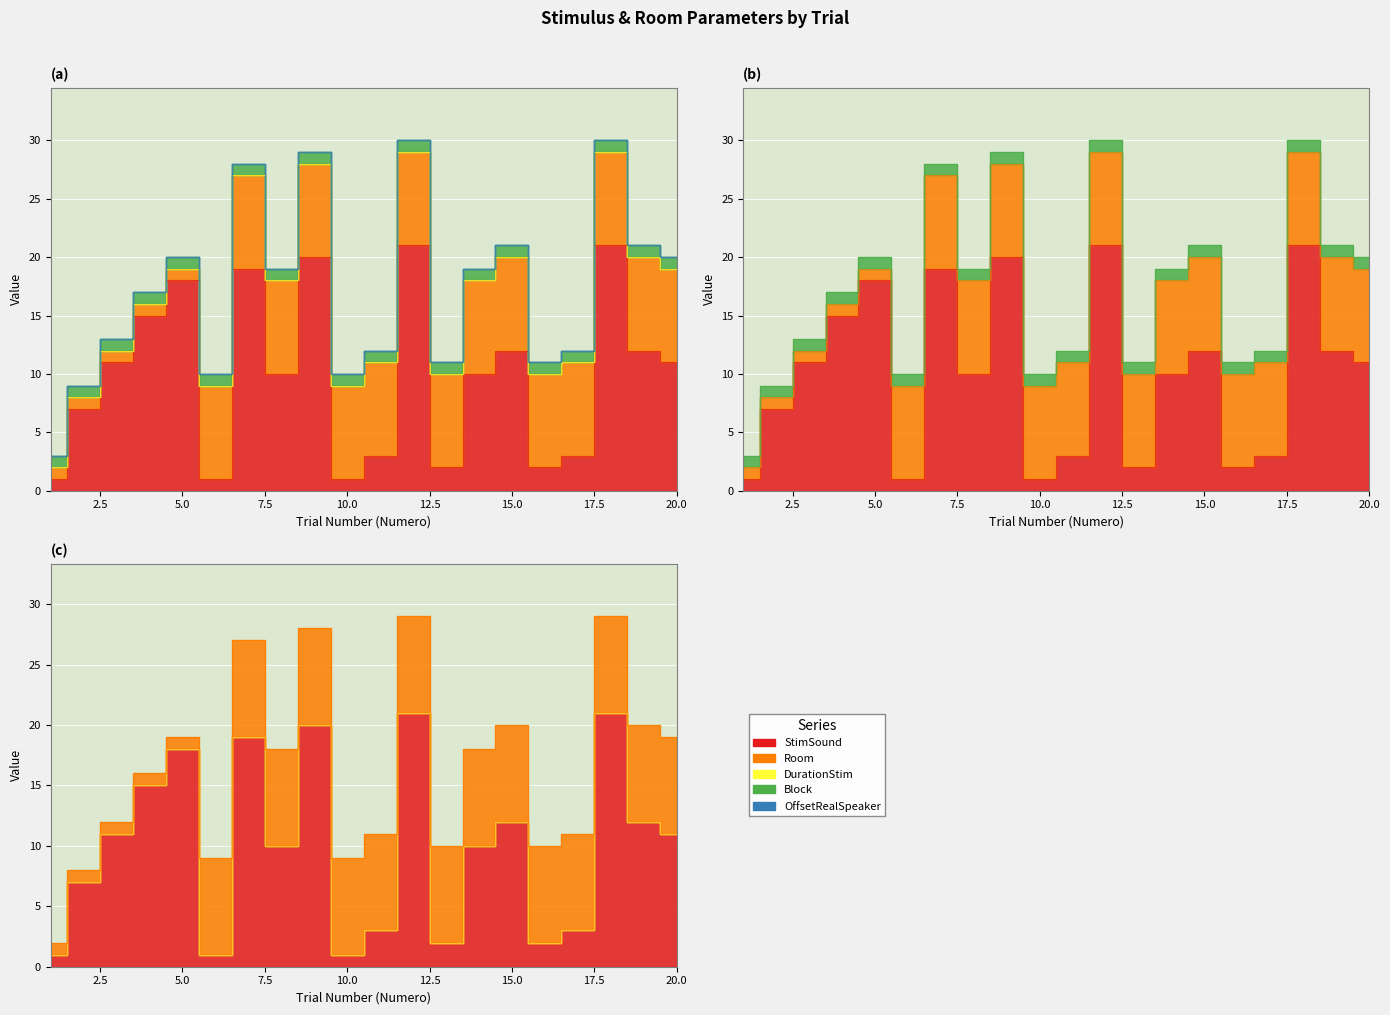

Where is DurationStim nearest to the value 0?

1